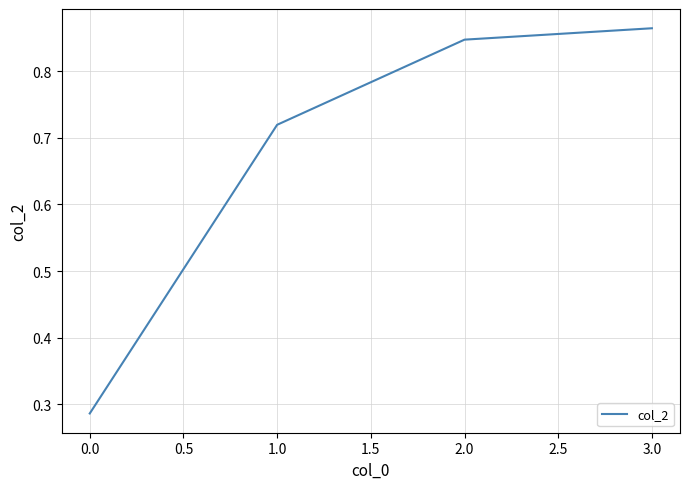

How many values are between 0 and 1?

4